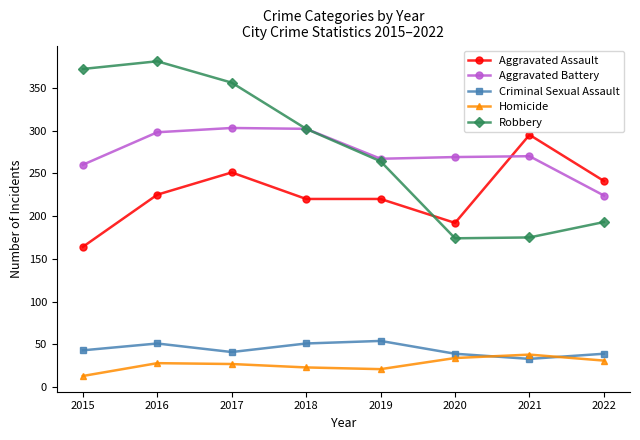

The Aggravated Battery series shows 85 at 2015. True or false?

False